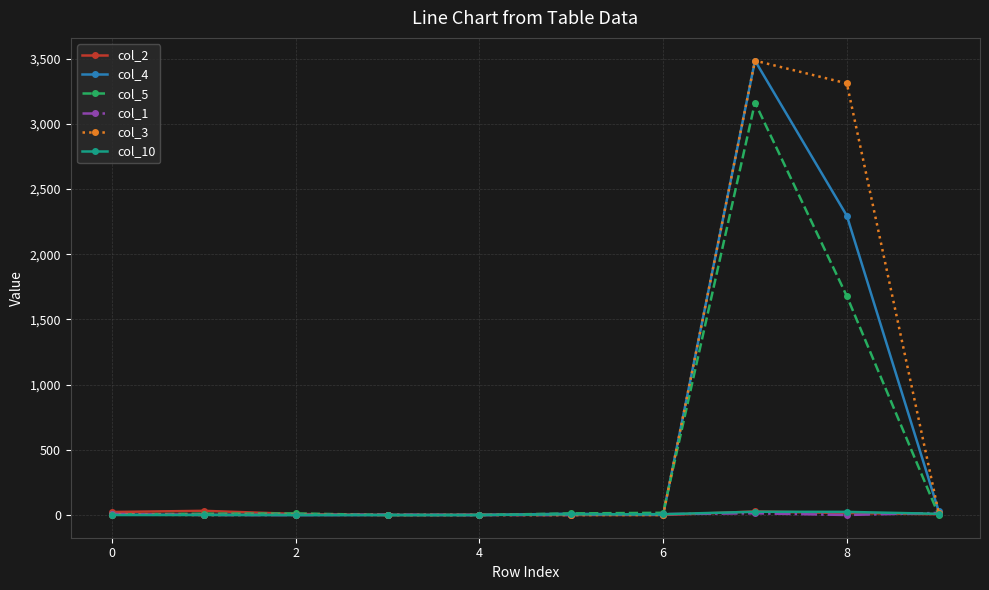

At how many categories does at least one series exceed 1483?

2